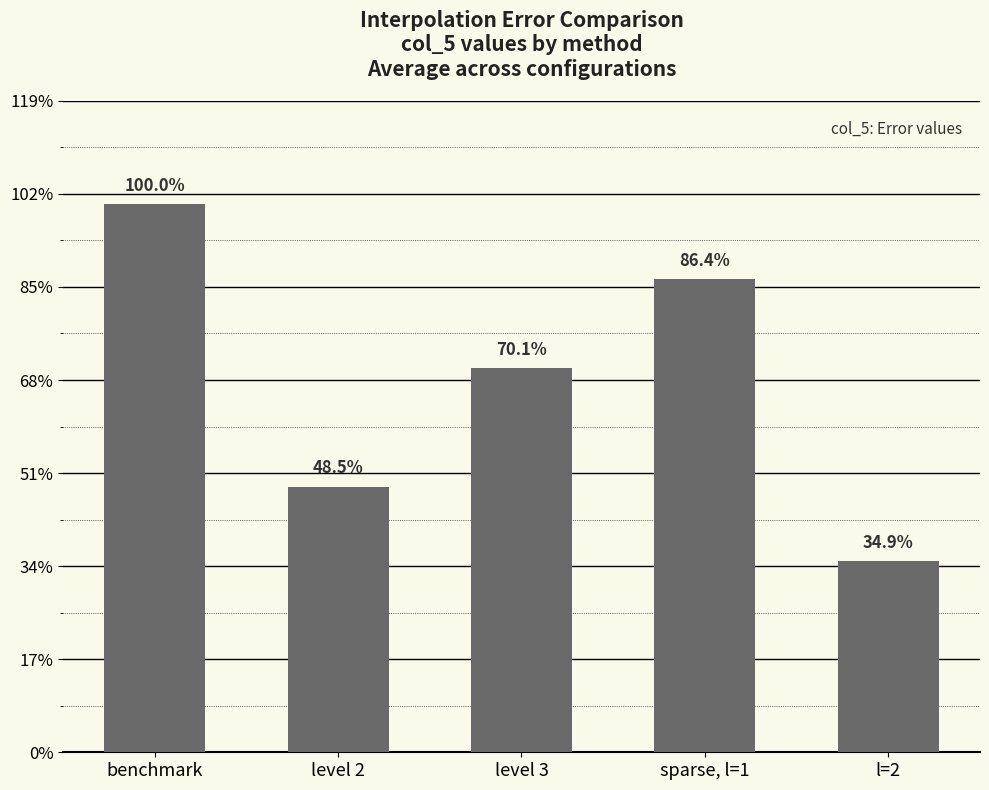

Are the bars horizontal?

No